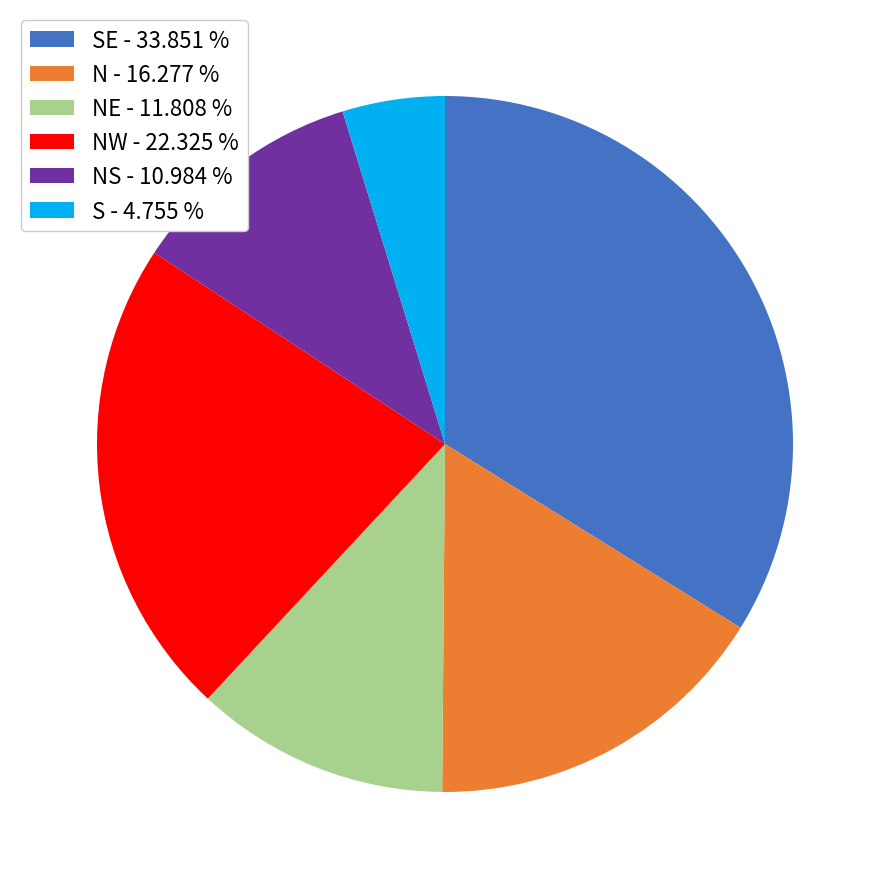

How many slices are in this pie chart?

6